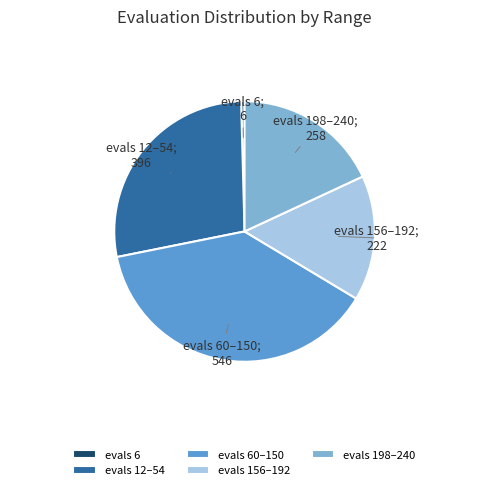

Is there any slice that represents more than half of the pie?

No